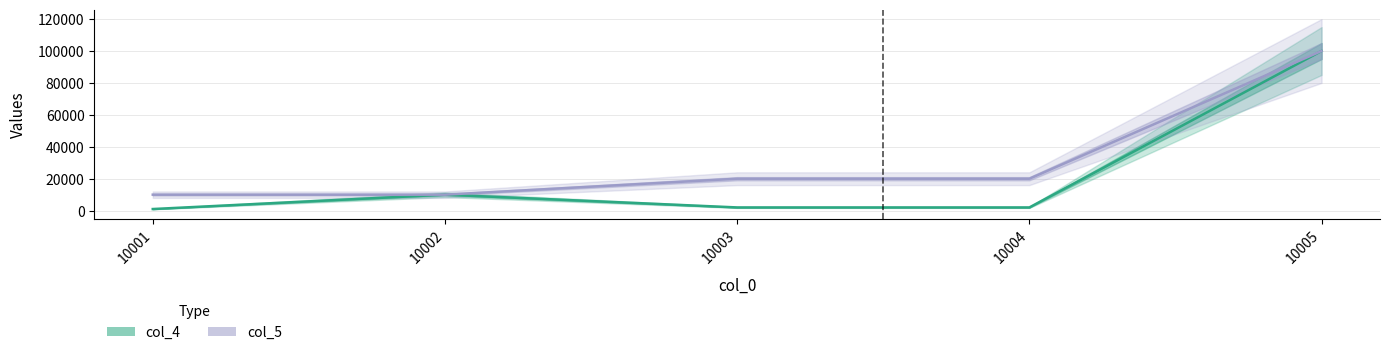

What is the approximate value of col_5 at 10003?

20000